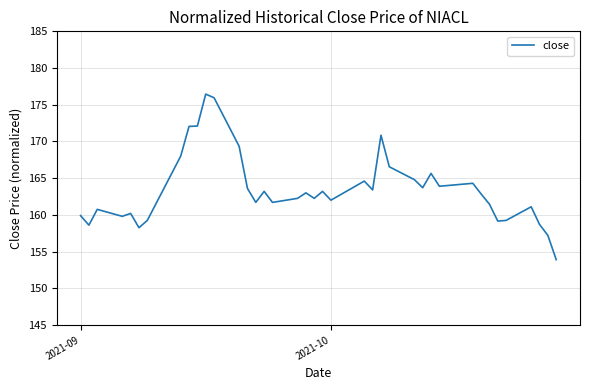

What is the sum of all values?

6538.9